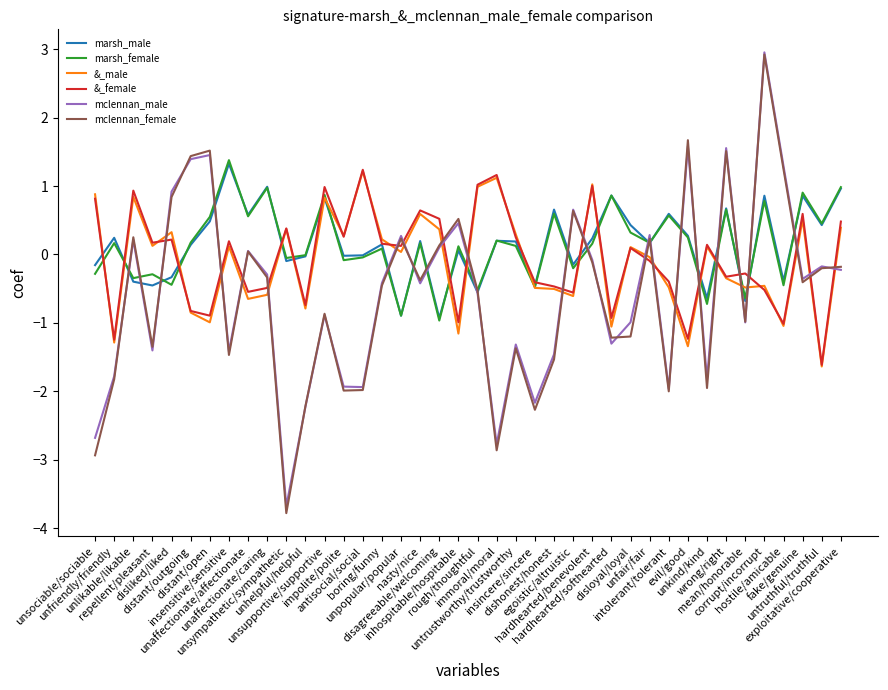

At which category does mclennan_male reach its first local valley?

repellent/pleasant